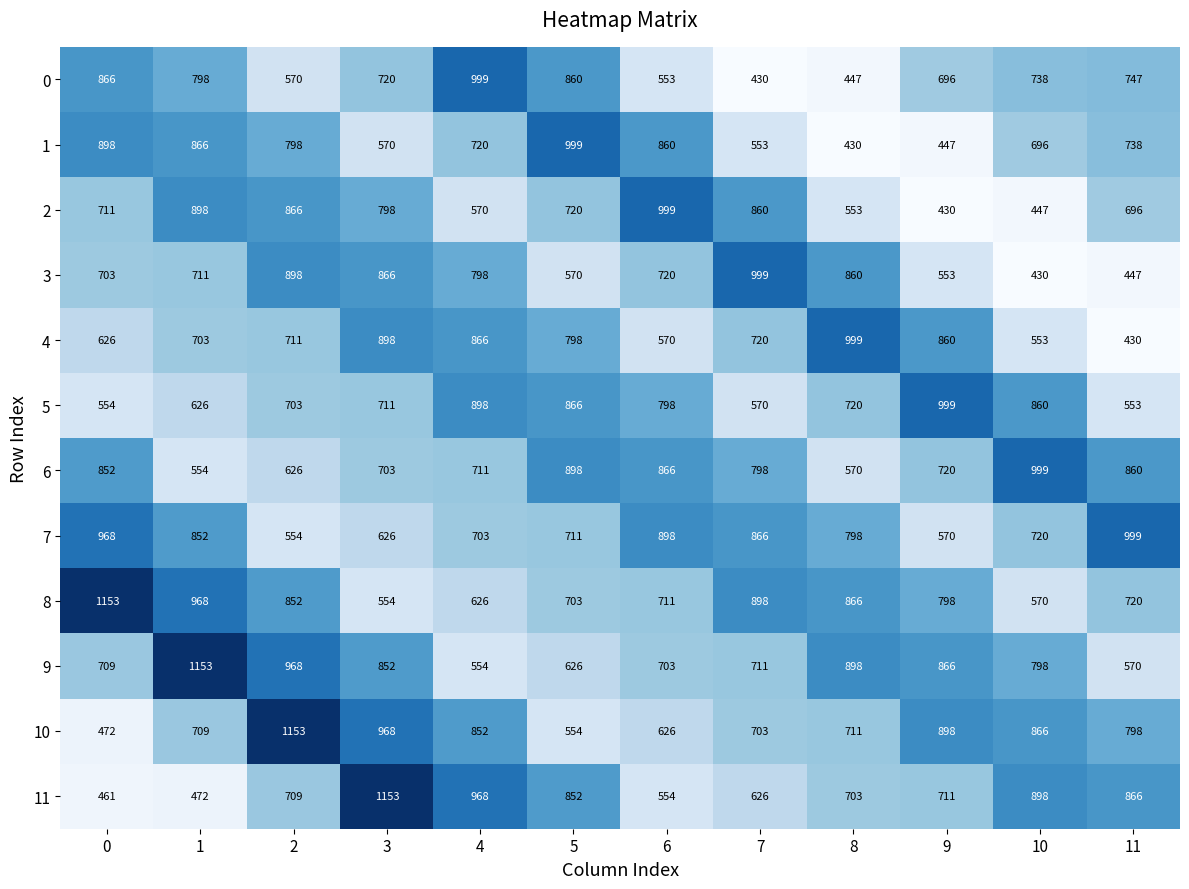

Which category has the lowest value in the 1 series?

8